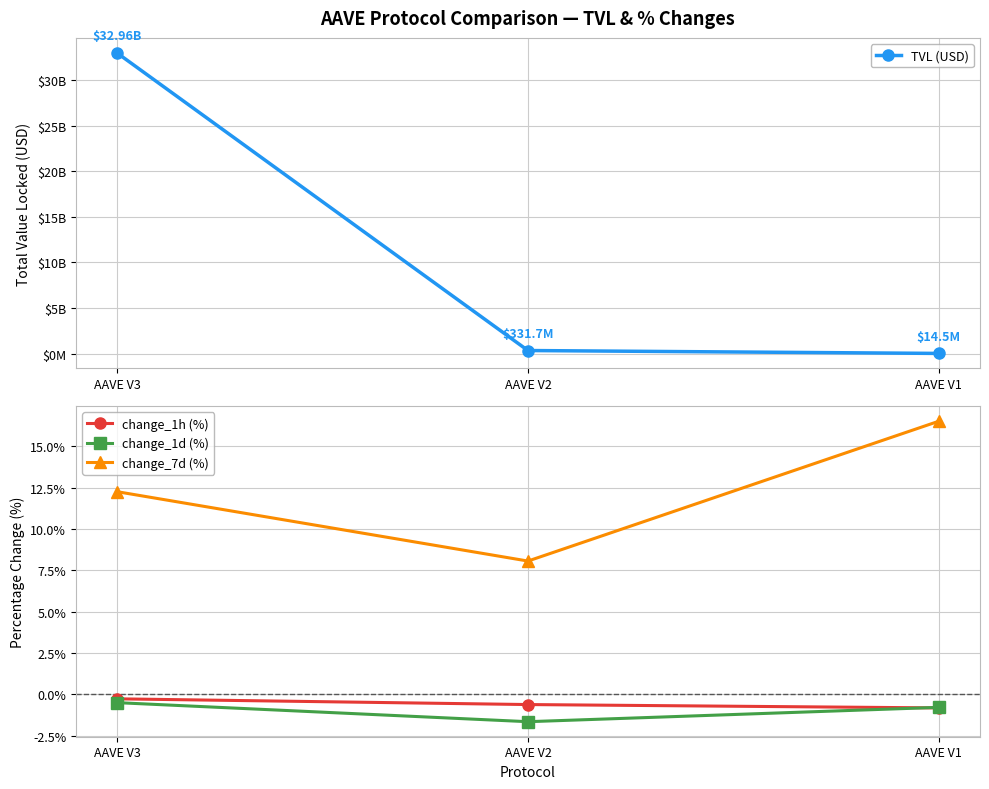

What value does the TVL (USD) series have at AAVE V3?

32964347534.1